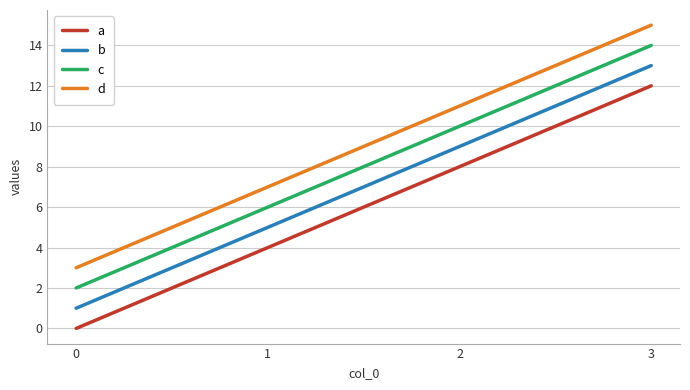

List the labels in order of d value, smallest first.

0, 1, 2, 3